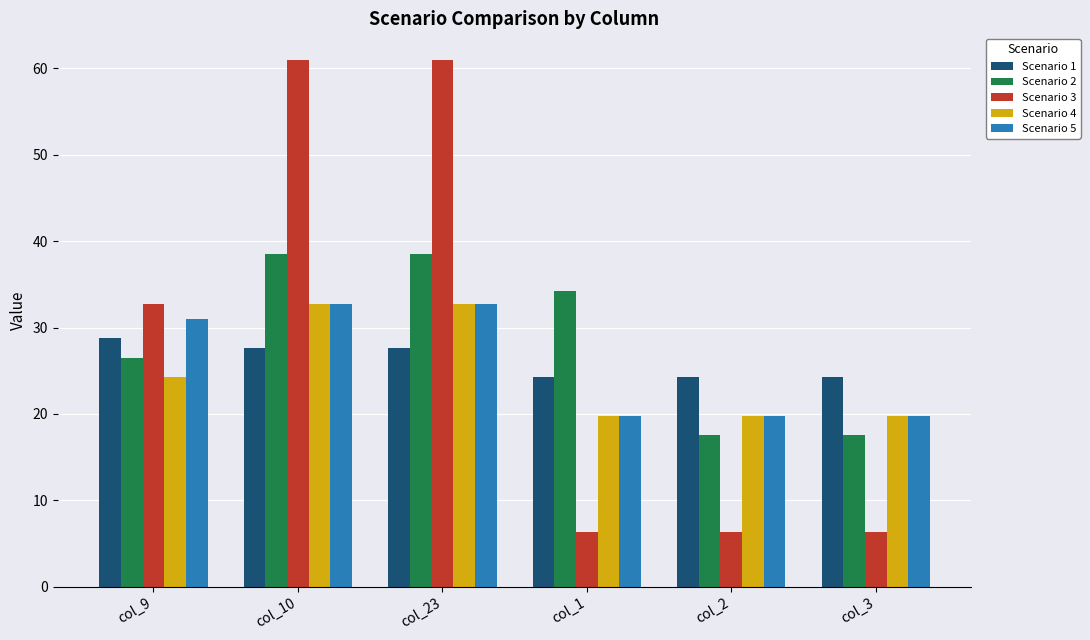

What is the value of the Scenario 5 bar at the 6th from the left?

19.7